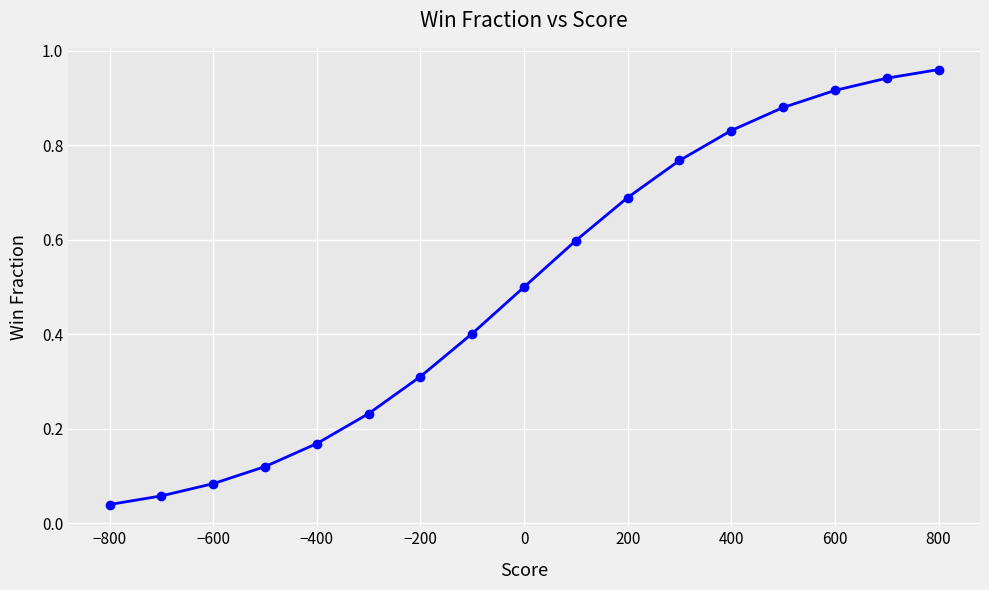

Is it true that the value at −200 is 0.1?

False